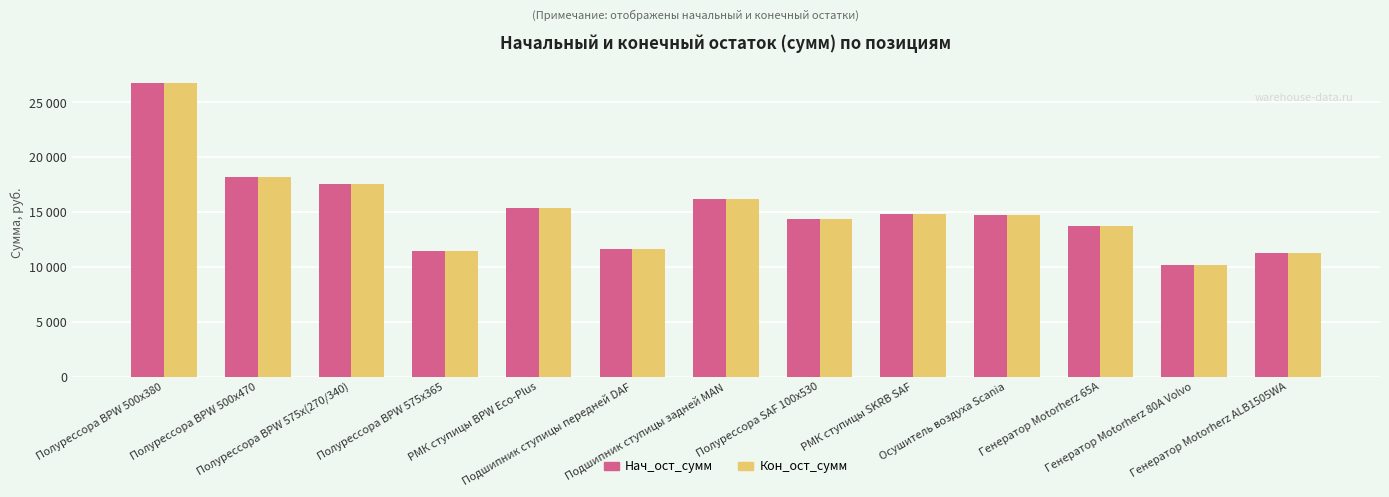

At which category is the sum across all series the highest?

Полурессора BPW 500x380